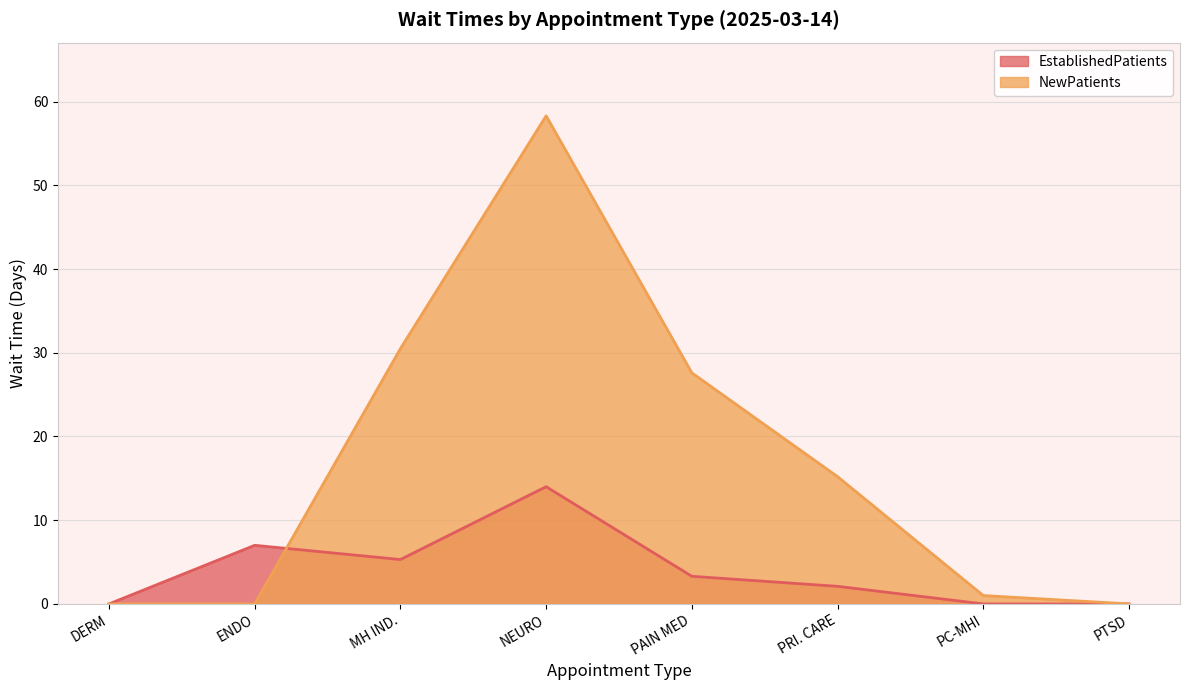

Which series changed the most between PRI. CARE and PTSD?

NewPatients